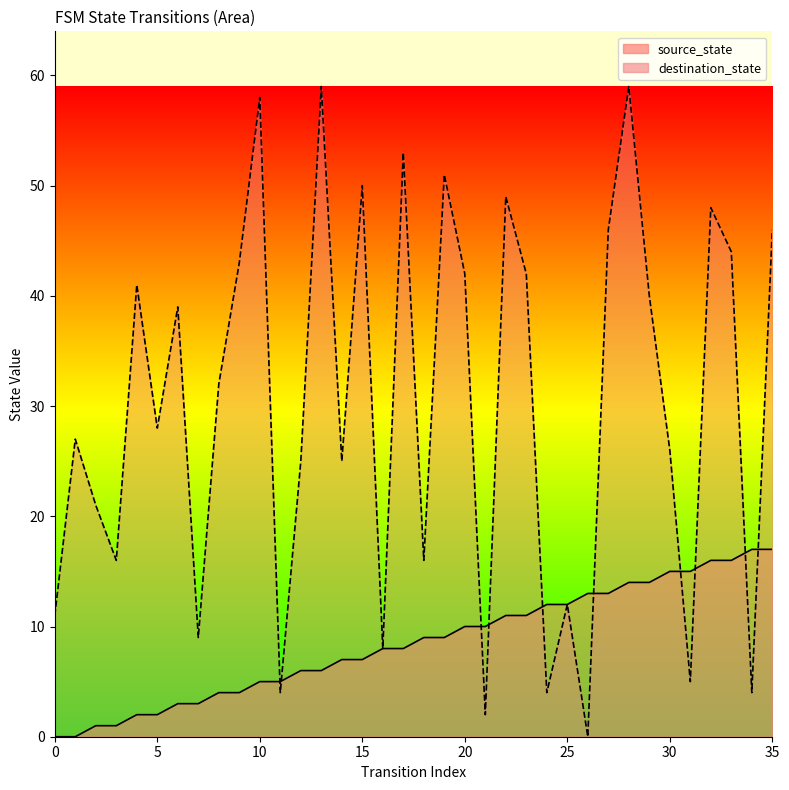

Reading left to right, what are all the values shown in this chart?

source_state: 0=0	1=0	2=1	3=1	4=2	5=2	6=3	7=3	8=4	9=4	10=5	11=5	12=6	13=6	14=7	15=7	16=8	17=8	18=9	19=9	20=10	21=10	22=11	23=11	24=12	25=12	26=13	27=13	28=14	29=14	30=15	31=15	32=16	33=16	34=17	35=17
destination_state: 0=11	1=27	2=21	3=16	4=41	5=28	6=39	7=9	8=32	9=43	10=58	11=4	12=25	13=59	14=25	15=50	16=8	17=53	18=16	19=51	20=42	21=2	22=49	23=42	24=4	25=12	26=0	27=46	28=59	29=40	30=26	31=5	32=48	33=44	34=4	35=46